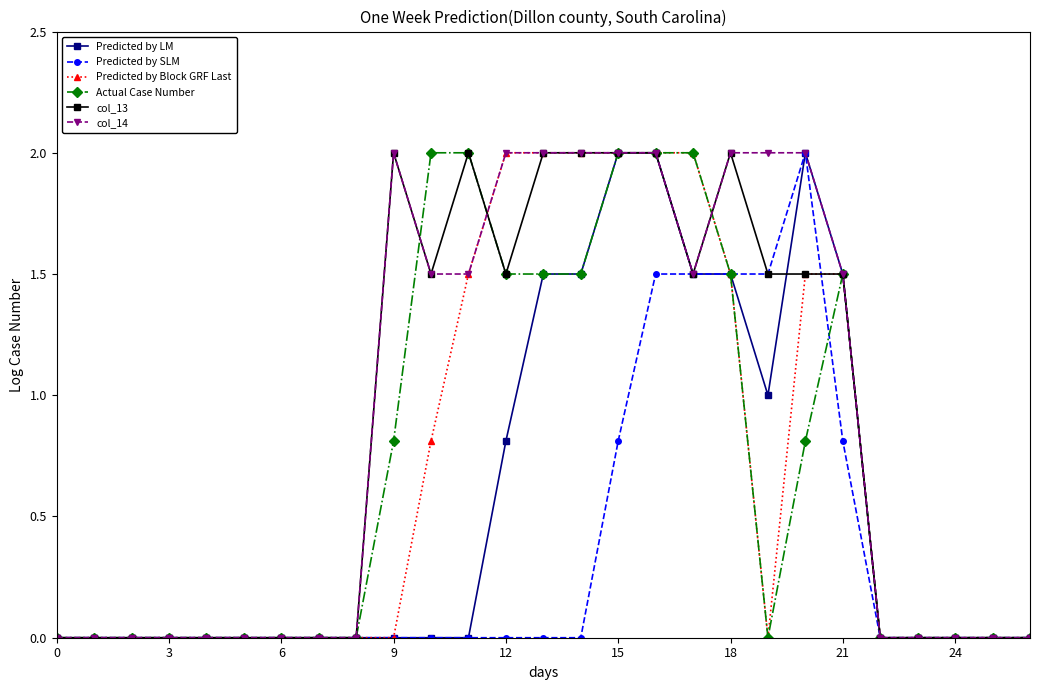

What is the highest value of the Actual Case Number series?

2.0